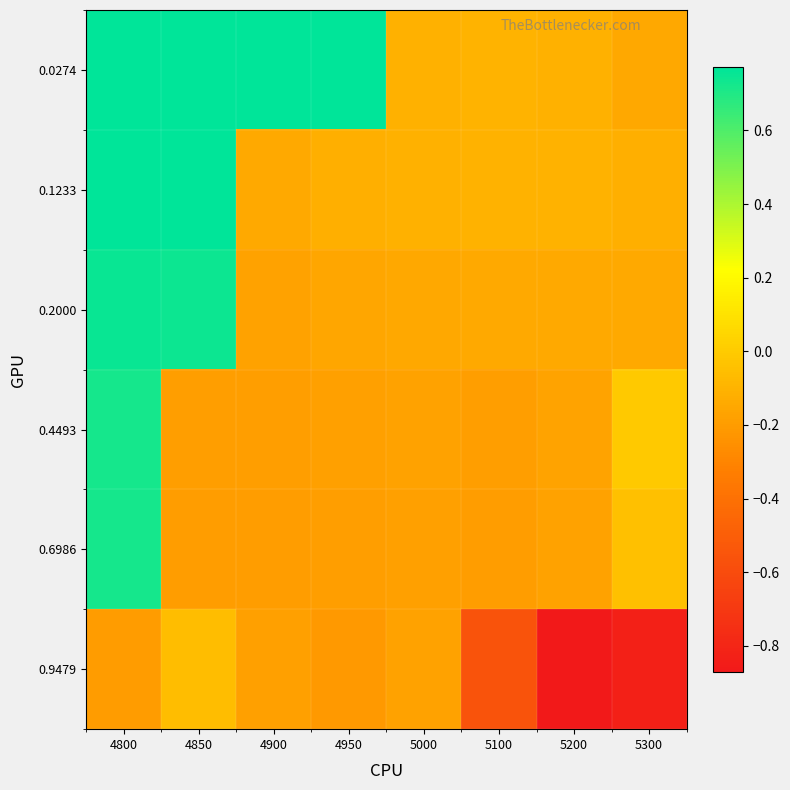

Between 4950 and 5100, which is larger?

4950